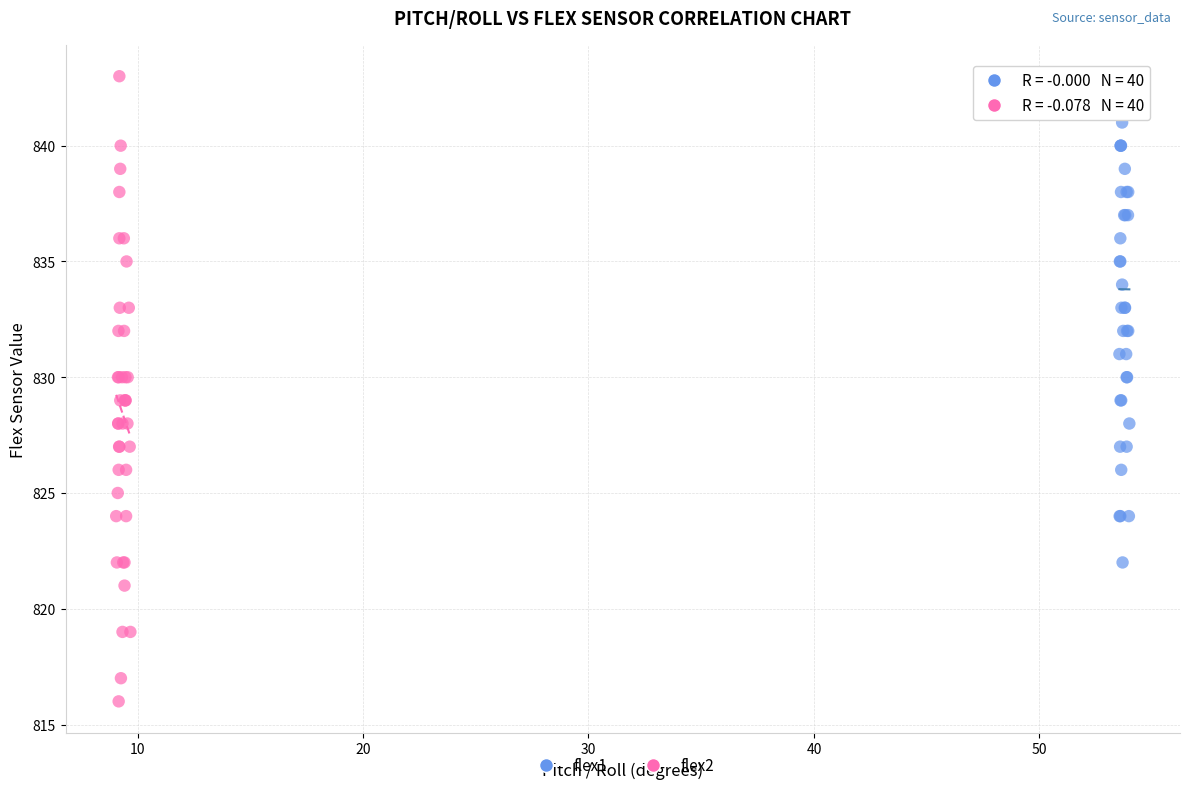

What are all the series names shown in the legend?

flex1, flex2